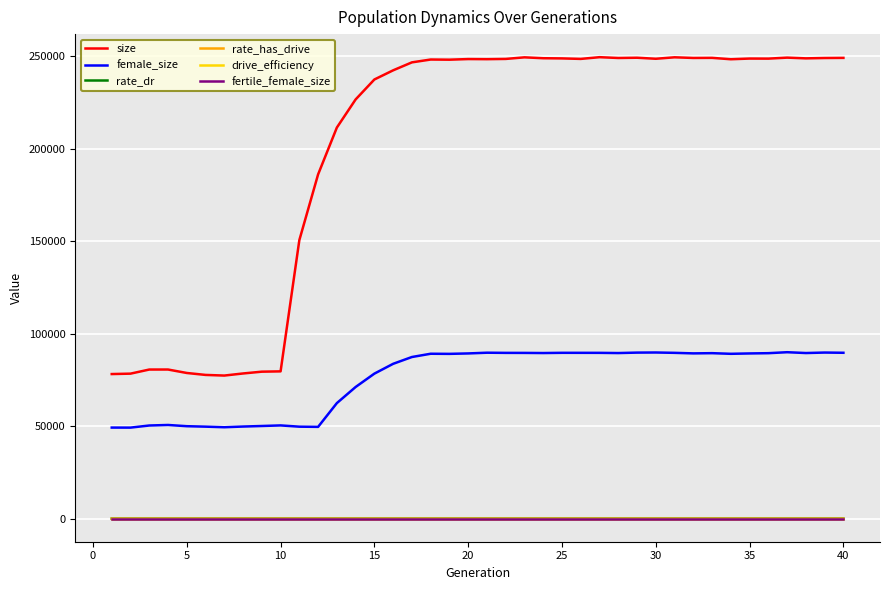

In rate_dr, how many points are lower than both neighbors (excluding endpoints)?

5